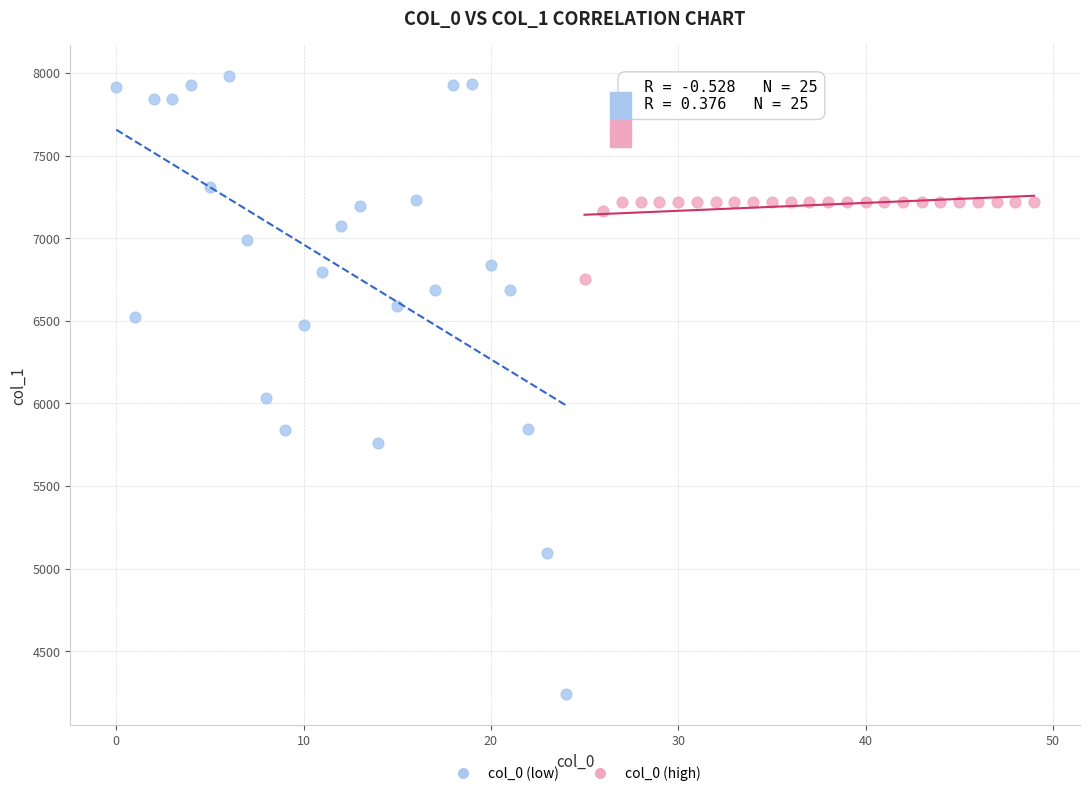

Which series contains the lowest Y value?

col_0 (low)